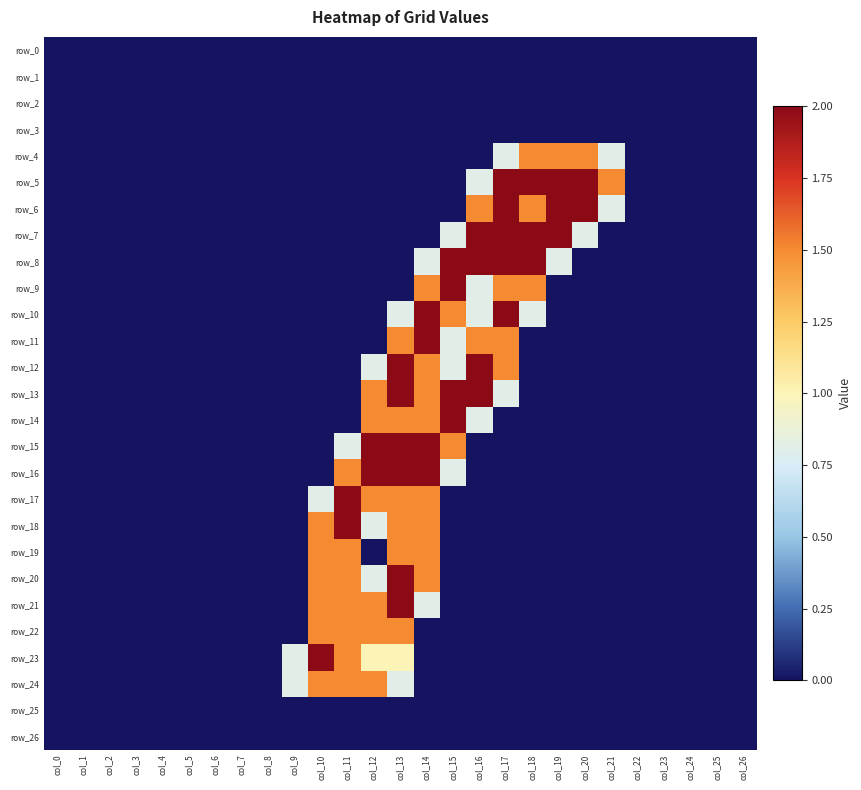

What is the maximum value shown in the chart?

2.0